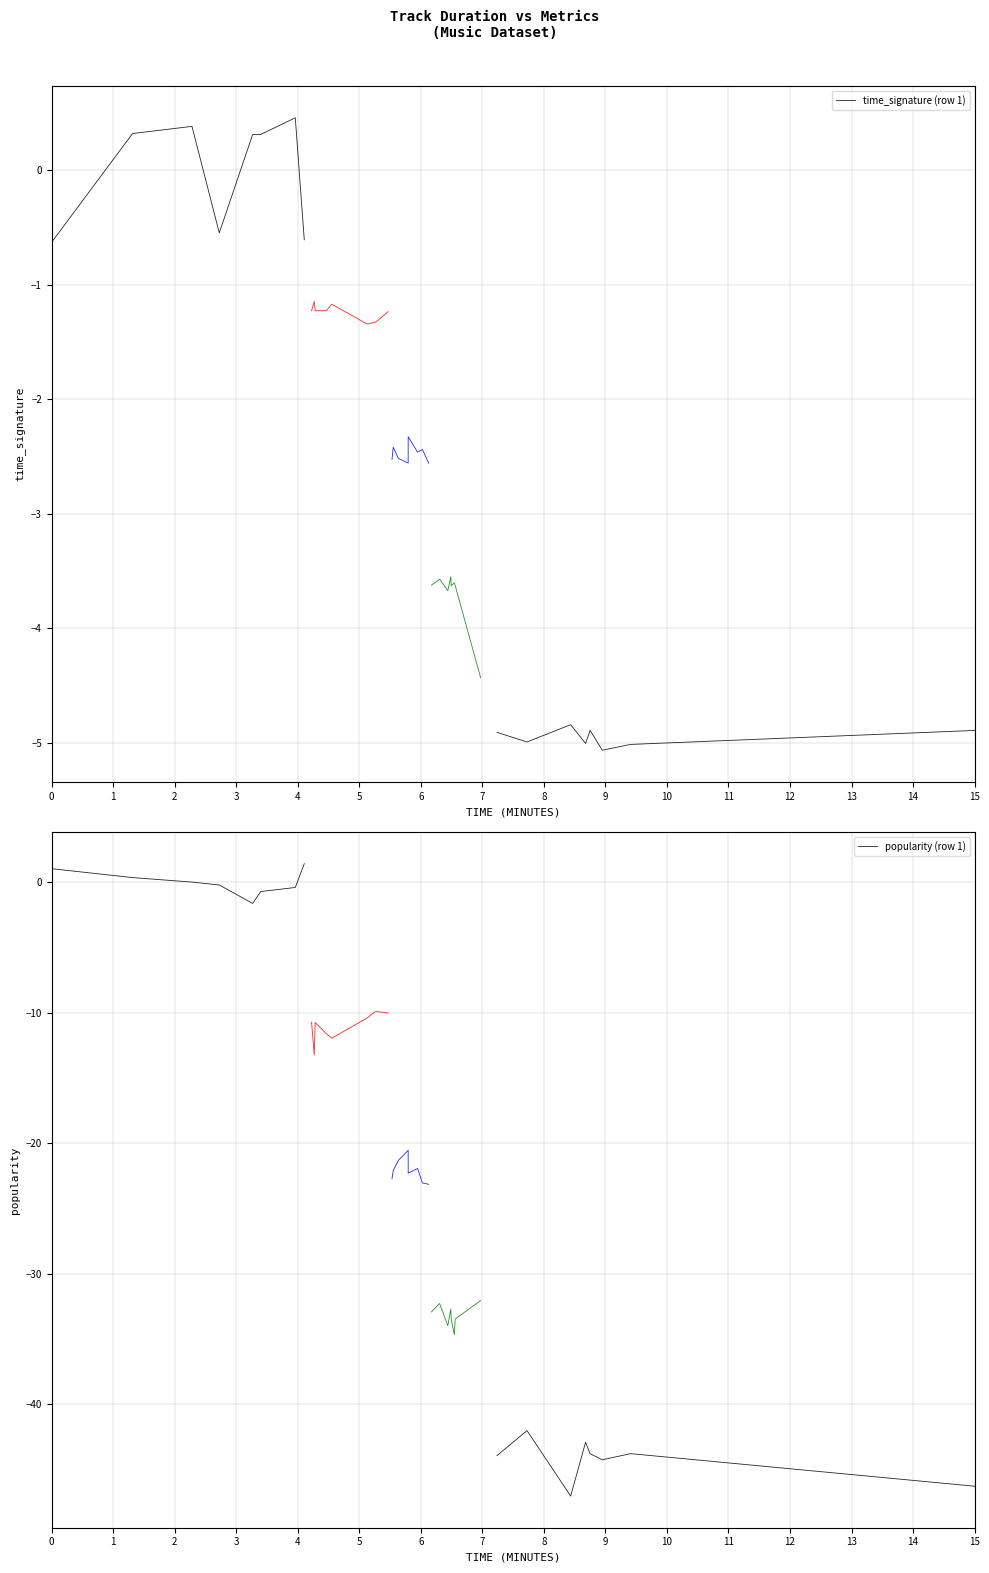

Where is the first local minimum for popularity (row 1)?

4